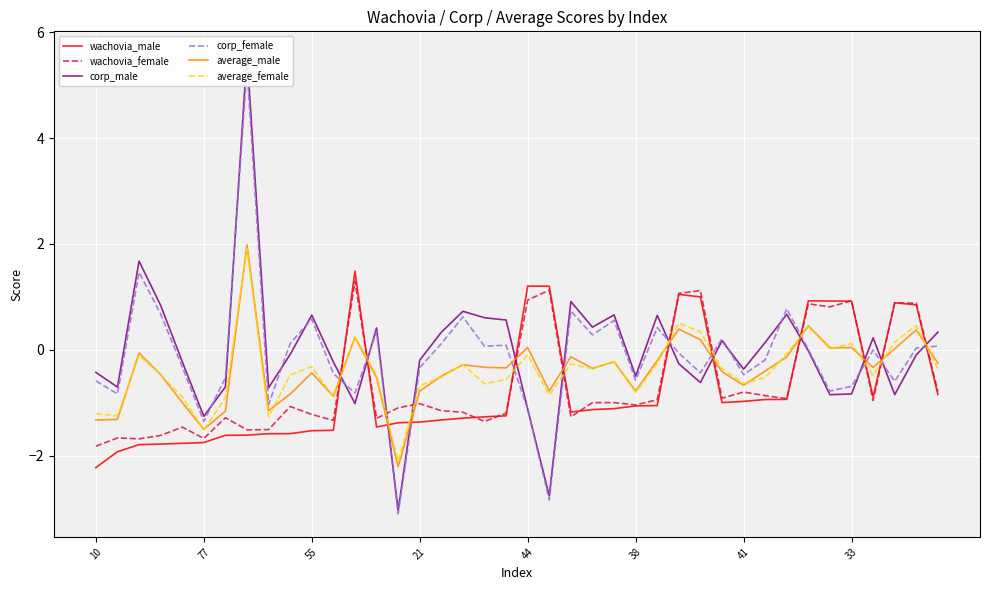

What is the difference between the wachovia_male values at 37 and 31?

1.8